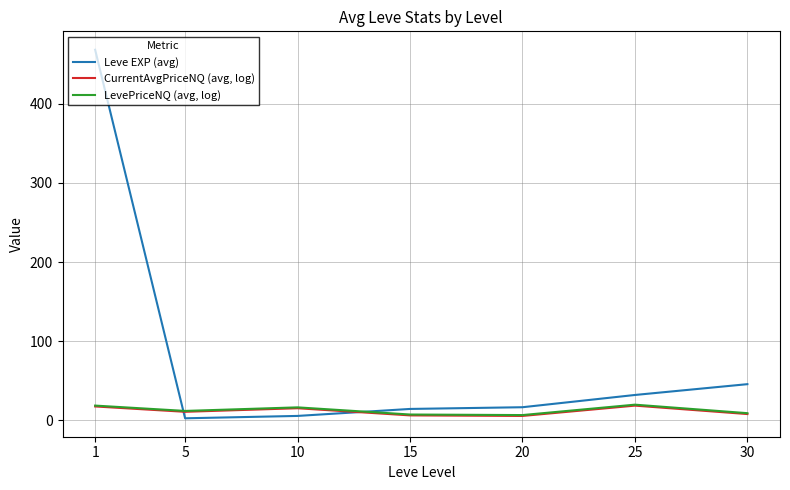

What is the greatest value displayed?

468.5